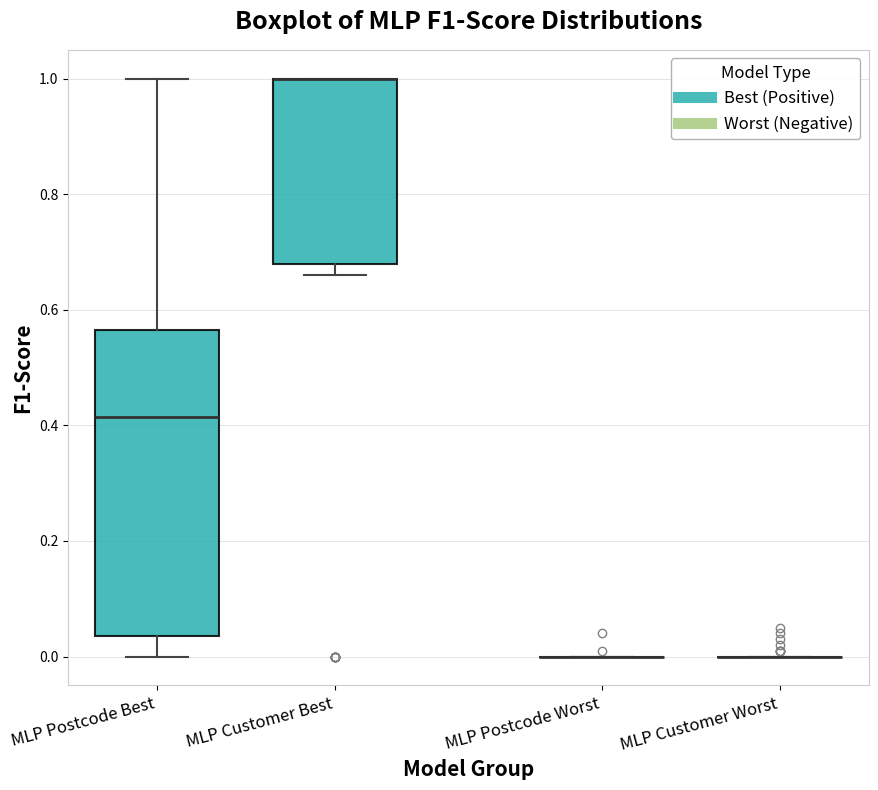

Reading left to right, read every box against the y-axis: the position of its median line, the range the box covers, and the ends of its whiskers. The values are not printed on the chart, so give them approximately, as read against the axis.

MLP Postcode Best: median 0.42, box 0.04 to 0.56, whiskers 0.00 to 1.00
MLP Customer Best: median 1.00 (drawn on the box's upper edge), box 0.68 to 1.00, whiskers 0.66 to 1.00
MLP Postcode Worst: box collapsed to a line at 0.00, whiskers 0.00 to 0.00
MLP Customer Worst: box collapsed to a line at 0.00, whiskers 0.00 to 0.00